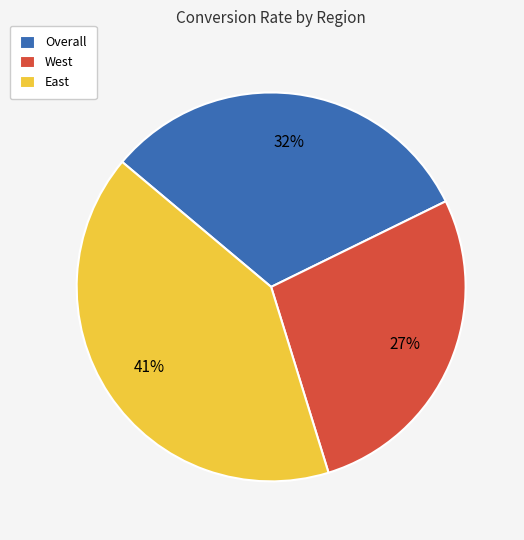

Count the number of slices in the pie.

3